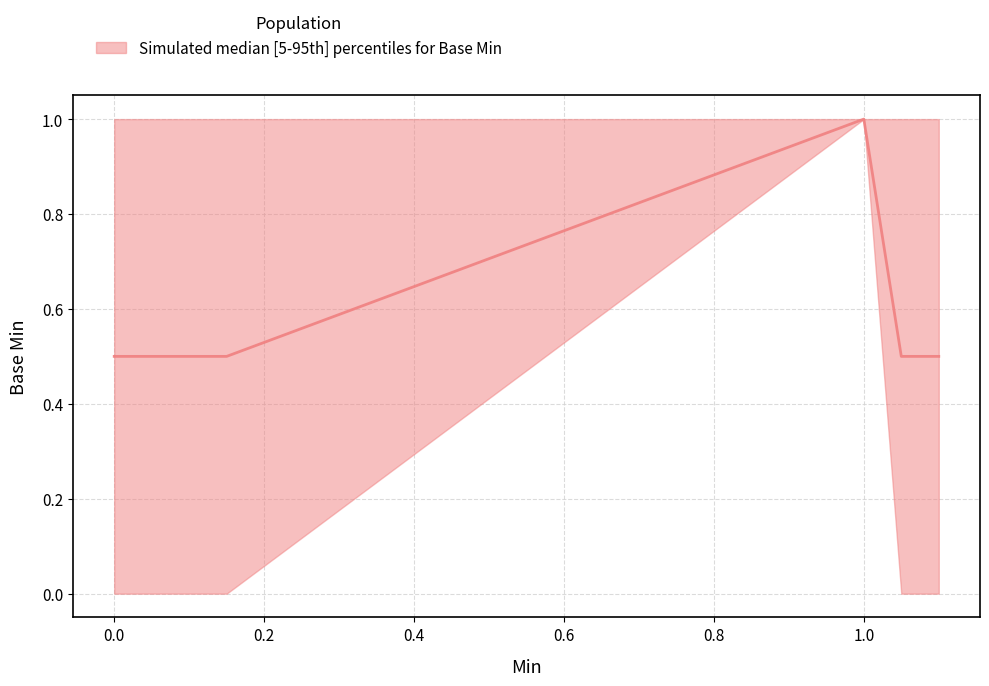

Reading left to right, list all the values displayed in this chart.

0.5	0.5	0.5	0.5	1.0	0.5	0.5